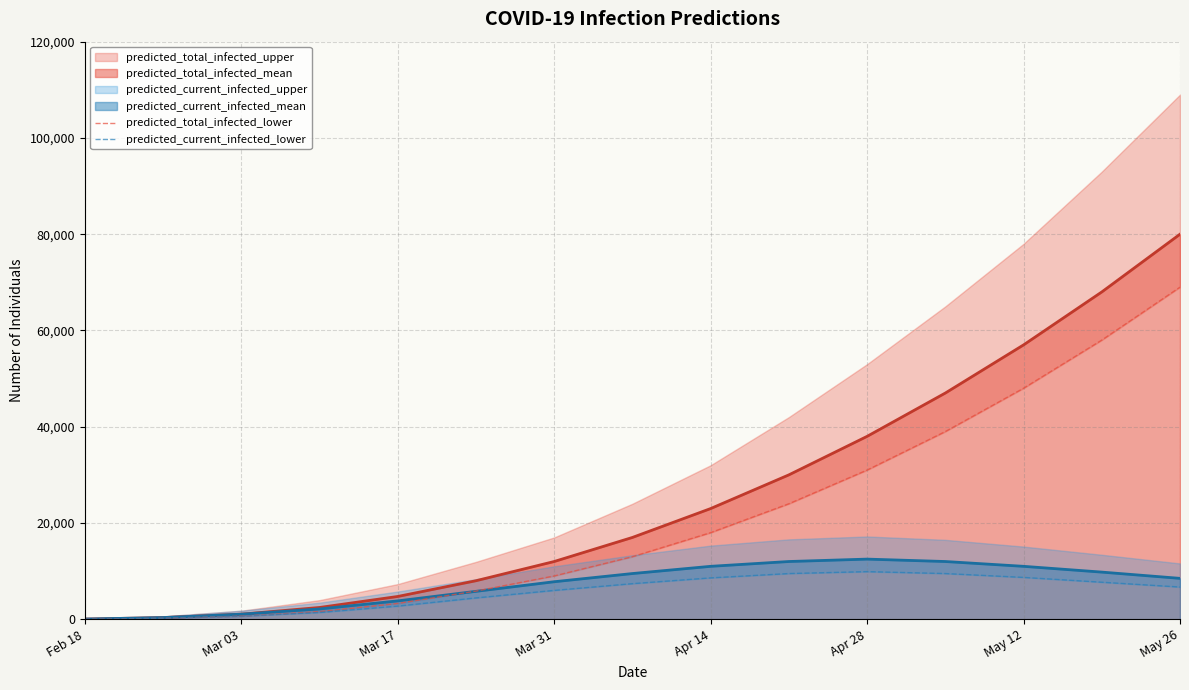

At which label is predicted_total_infected_mean closest to 40022?

Apr 28